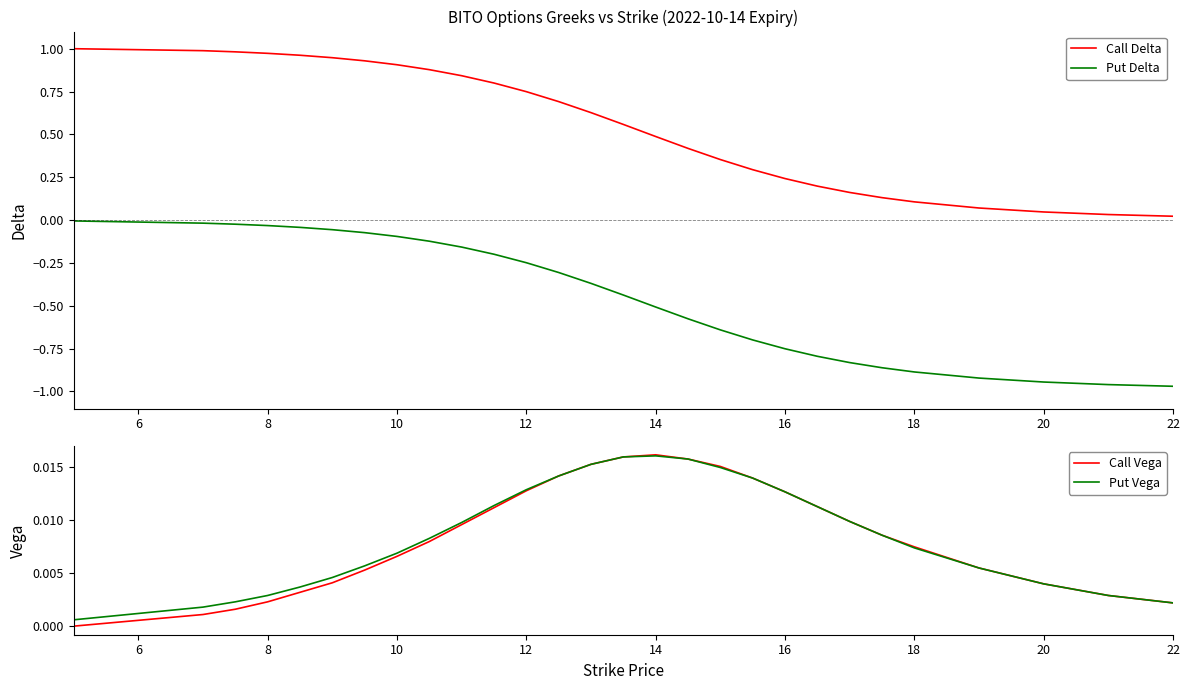

Is it true that Put Delta equals -1.1 at 16?

False